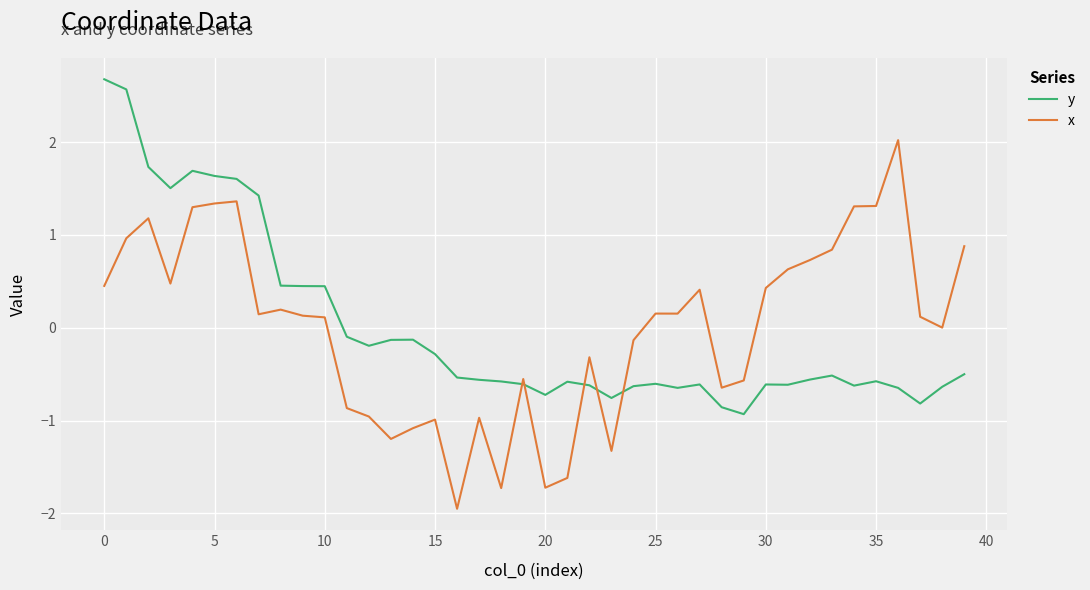

True or false: x and y cross at least once.

True